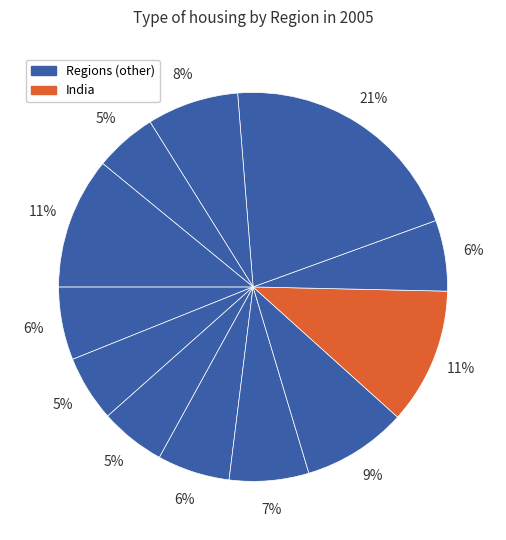

Count the number of slices in the pie.

12